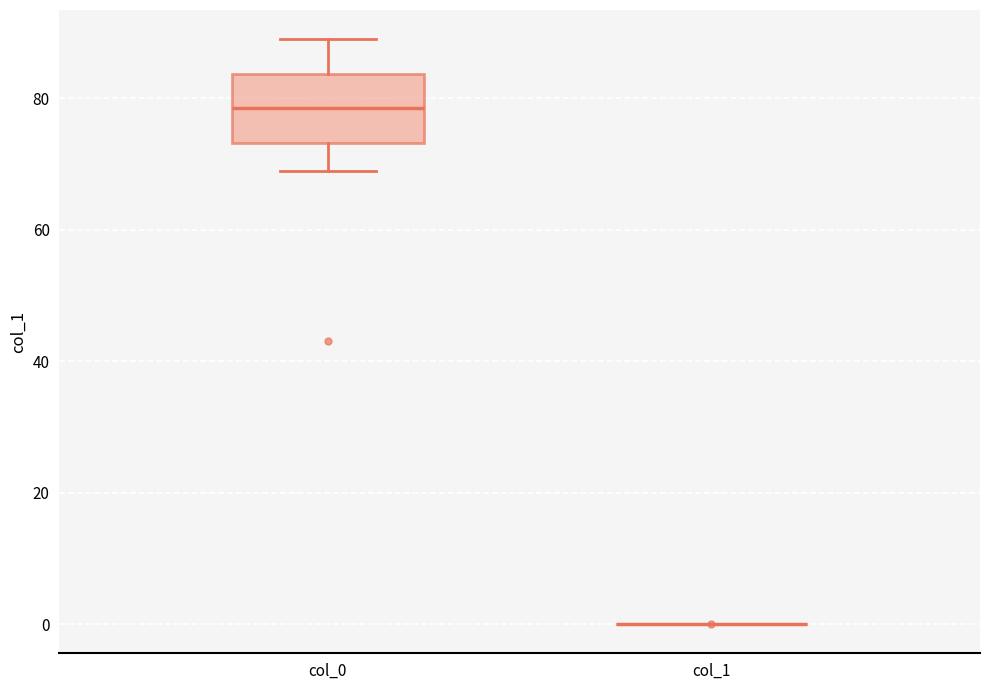

Reading left to right, read every box against the y-axis: the position of its median line, the range the box covers, and the ends of its whiskers. The values are not printed on the chart, so give them approximately, as read against the axis.

col_0: median 78, box 74 to 84, whiskers 70 to 90
col_1: box collapsed to a line at 0, whiskers 0 to 0